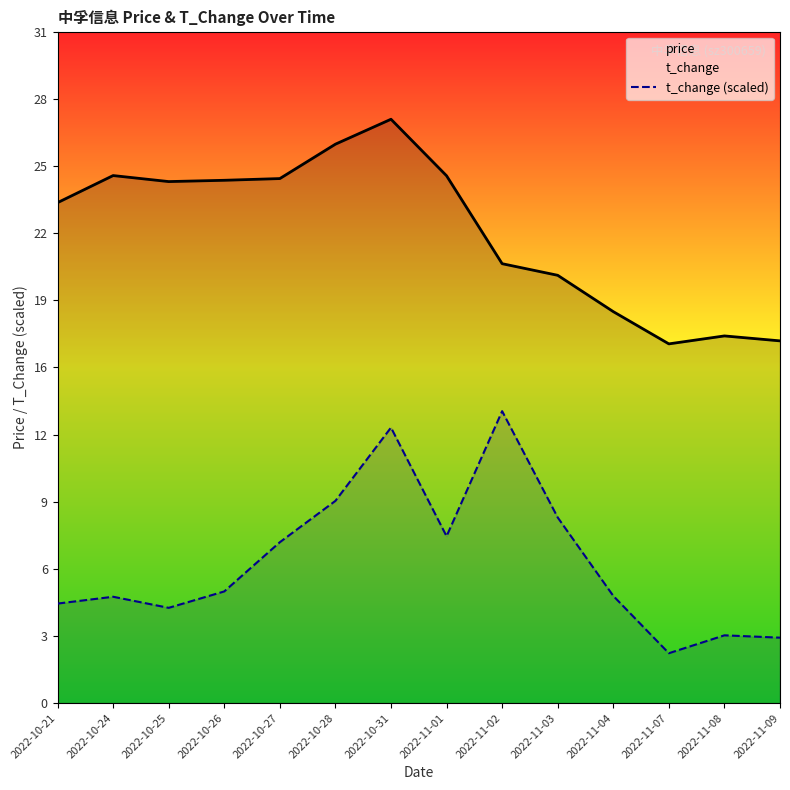

At how many categories does at least one series exceed 18?

11